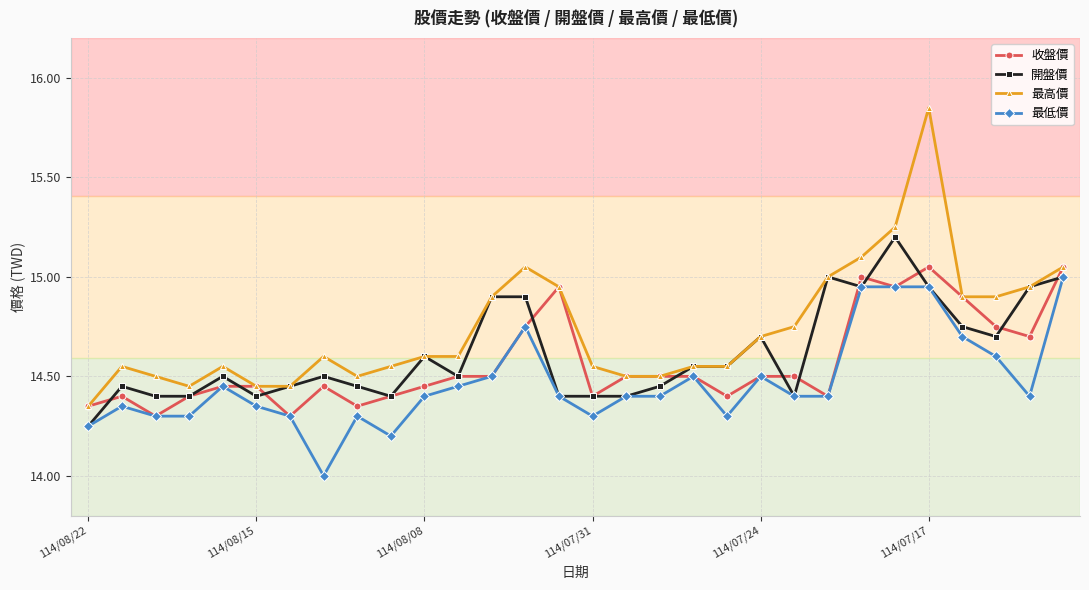

What is the value of the 最高價 point at the 23rd from the left?

15.0